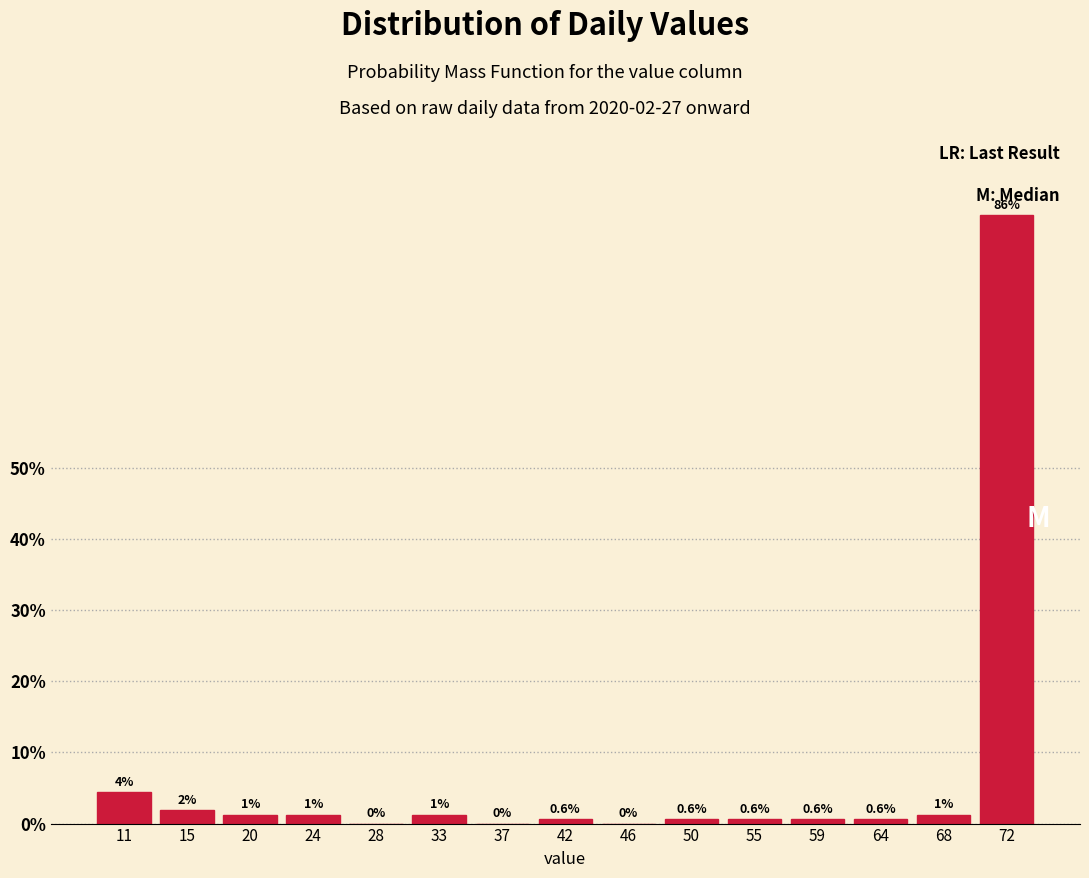

Which category has the highest value across all series?

72